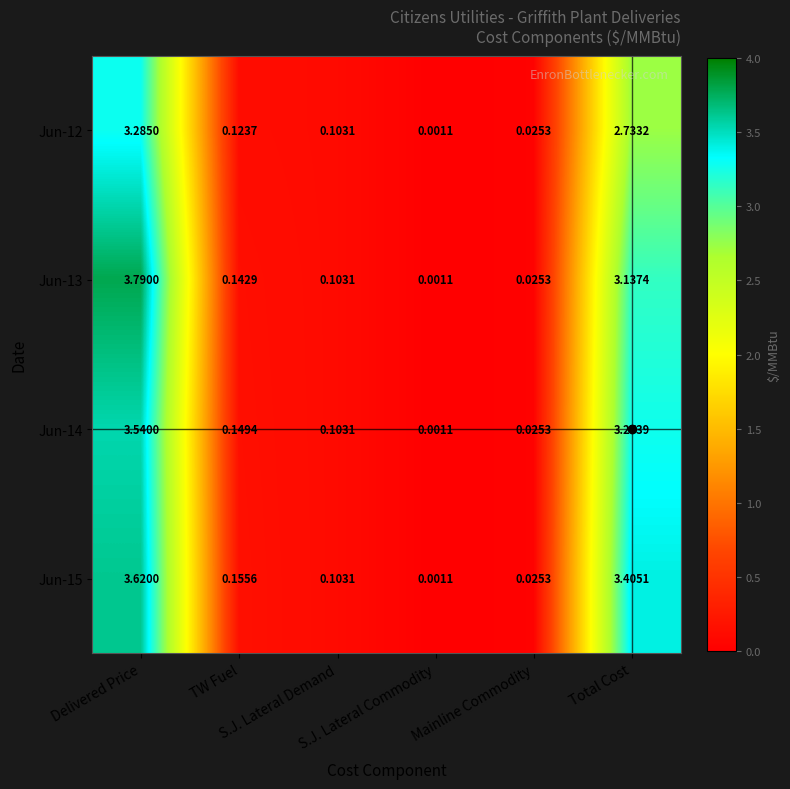

How many series are shown in this chart?

4